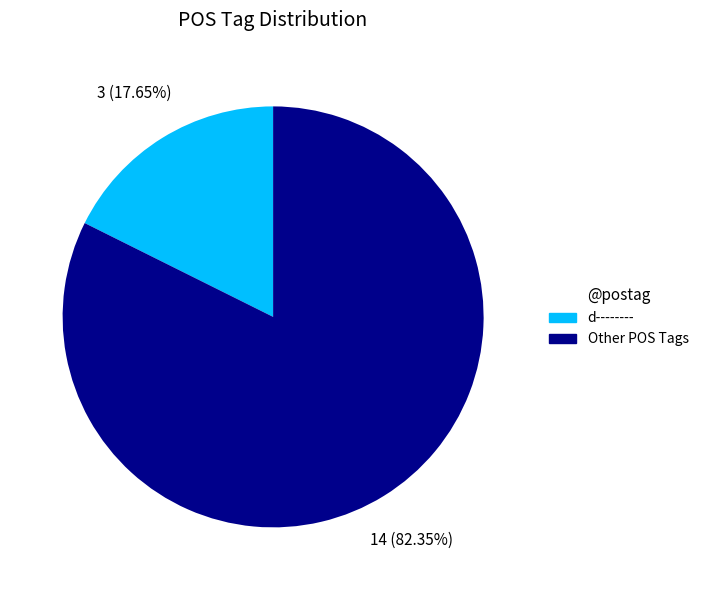

Is the sum of d-------- and Other POS Tags greater than half?

Yes